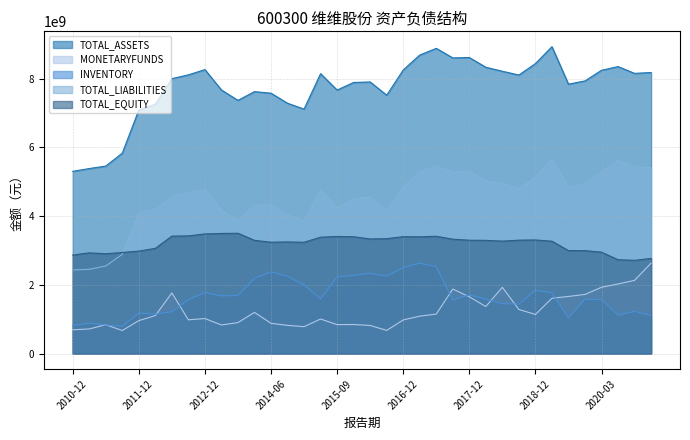

How many series are shown in this chart?

5